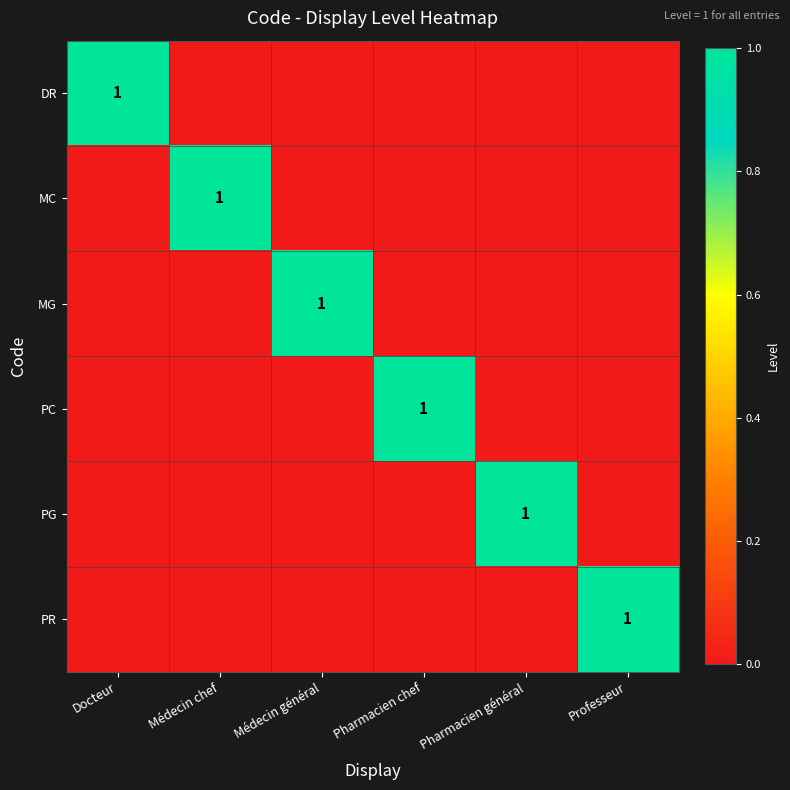

Count the MC values in the range 0 to 1.

6